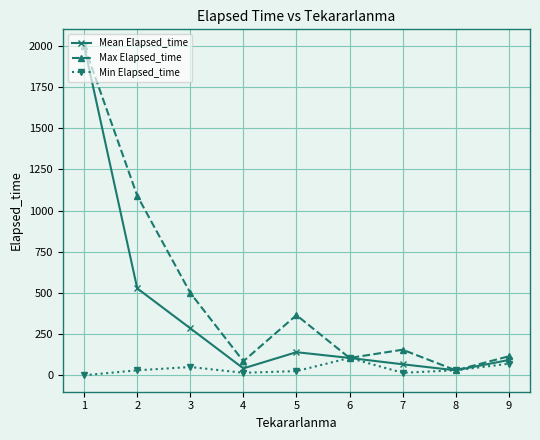

What is the difference between the highest and lowest values at 9?

45.0